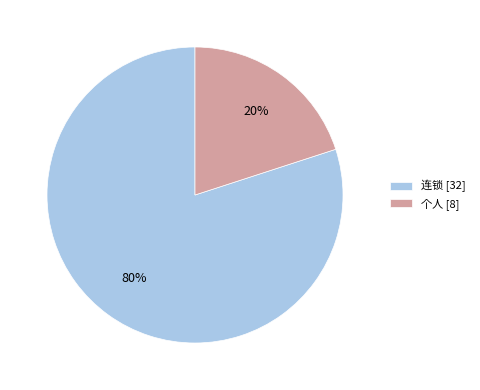

To the nearest percent, what is the combined percentage of 连锁 and 个人?

100%